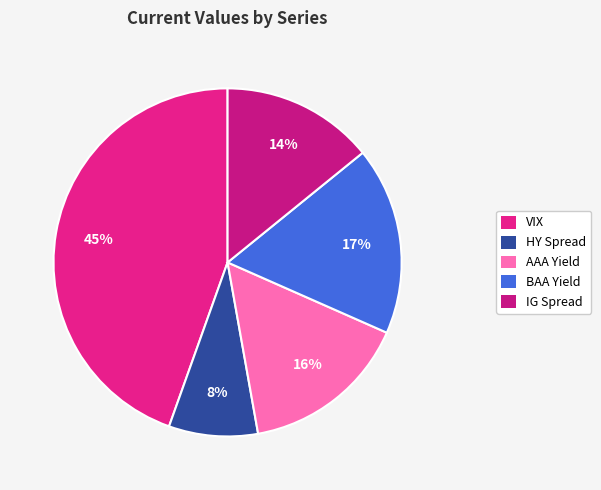

Between AAA Yield and VIX, which is larger?

VIX